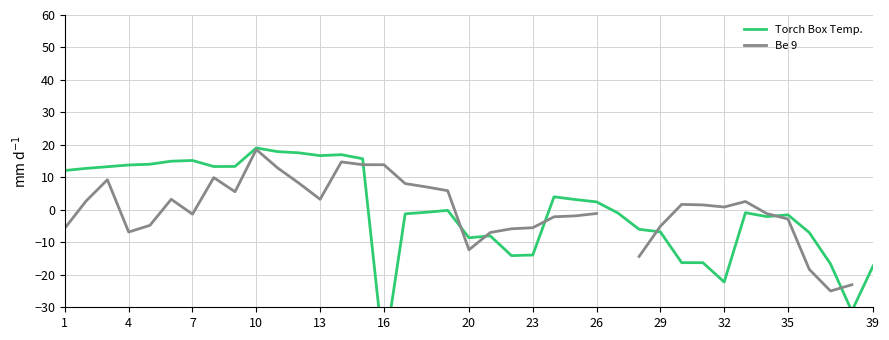

True or false: Be 9 has more than 0 points higher than both neighbors.

True